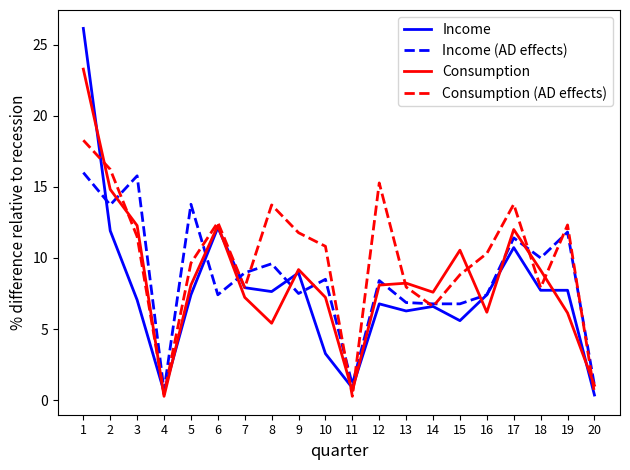

The Income (AD effects) series shows 3.7 at 9. True or false?

False